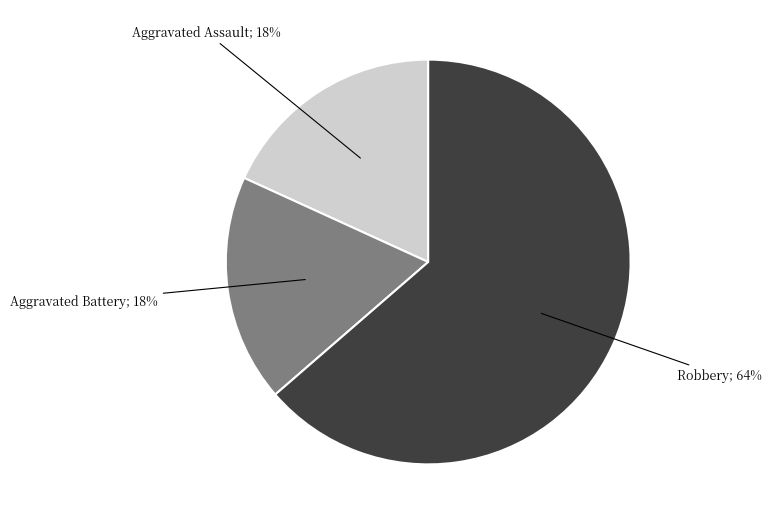

To the nearest percent, what is the average slice percentage?

33%